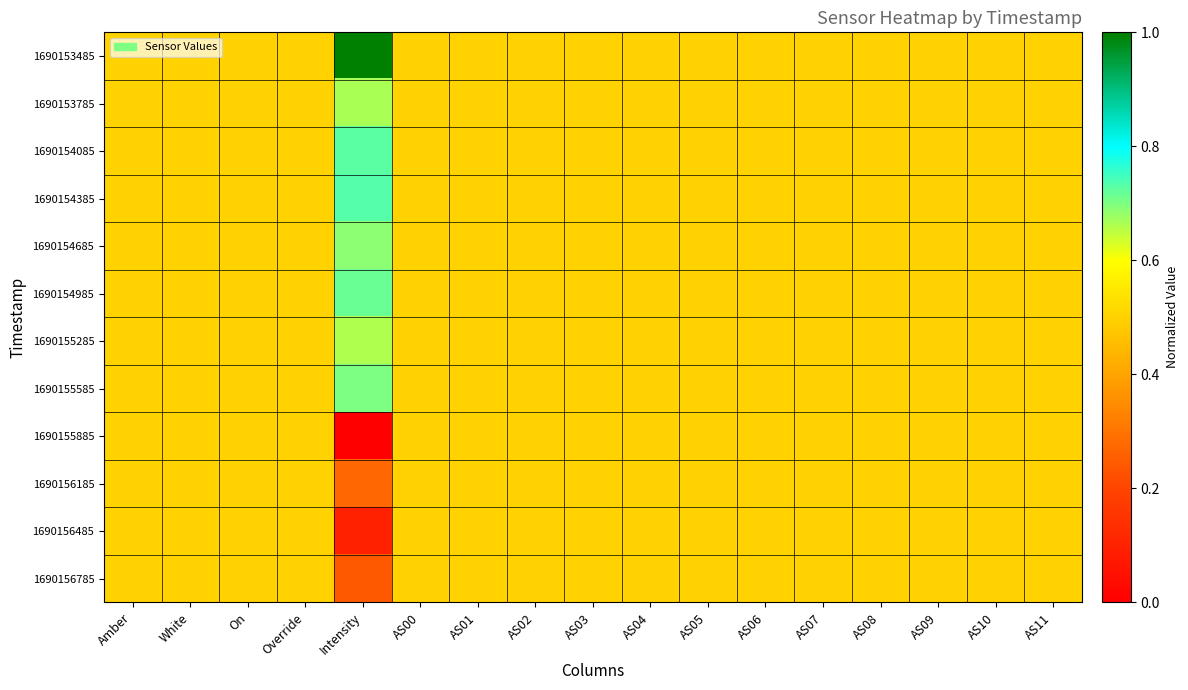

Reading left to right, what are all the values shown in this chart?

1690153485: Amber=0.5	White=0.5	On=0.5	Override=0.5	Intensity=1.0	AS00=0.5	AS01=0.5	AS02=0.5	AS03=0.5	AS04=0.5	AS05=0.5	AS06=0.5	AS07=0.5	AS08=0.5	AS09=0.5	AS10=0.5	AS11=0.5
1690153785: Amber=0.5	White=0.5	On=0.5	Override=0.5	Intensity=0.7	AS00=0.5	AS01=0.5	AS02=0.5	AS03=0.5	AS04=0.5	AS05=0.5	AS06=0.5	AS07=0.5	AS08=0.5	AS09=0.5	AS10=0.5	AS11=0.5
1690154085: Amber=0.5	White=0.5	On=0.5	Override=0.5	Intensity=0.7	AS00=0.5	AS01=0.5	AS02=0.5	AS03=0.5	AS04=0.5	AS05=0.5	AS06=0.5	AS07=0.5	AS08=0.5	AS09=0.5	AS10=0.5	AS11=0.5
1690154385: Amber=0.5	White=0.5	On=0.5	Override=0.5	Intensity=0.7	AS00=0.5	AS01=0.5	AS02=0.5	AS03=0.5	AS04=0.5	AS05=0.5	AS06=0.5	AS07=0.5	AS08=0.5	AS09=0.5	AS10=0.5	AS11=0.5
1690154685: Amber=0.5	White=0.5	On=0.5	Override=0.5	Intensity=0.7	AS00=0.5	AS01=0.5	AS02=0.5	AS03=0.5	AS04=0.5	AS05=0.5	AS06=0.5	AS07=0.5	AS08=0.5	AS09=0.5	AS10=0.5	AS11=0.5
1690154985: Amber=0.5	White=0.5	On=0.5	Override=0.5	Intensity=0.7	AS00=0.5	AS01=0.5	AS02=0.5	AS03=0.5	AS04=0.5	AS05=0.5	AS06=0.5	AS07=0.5	AS08=0.5	AS09=0.5	AS10=0.5	AS11=0.5
1690155285: Amber=0.5	White=0.5	On=0.5	Override=0.5	Intensity=0.7	AS00=0.5	AS01=0.5	AS02=0.5	AS03=0.5	AS04=0.5	AS05=0.5	AS06=0.5	AS07=0.5	AS08=0.5	AS09=0.5	AS10=0.5	AS11=0.5
1690155585: Amber=0.5	White=0.5	On=0.5	Override=0.5	Intensity=0.7	AS00=0.5	AS01=0.5	AS02=0.5	AS03=0.5	AS04=0.5	AS05=0.5	AS06=0.5	AS07=0.5	AS08=0.5	AS09=0.5	AS10=0.5	AS11=0.5
1690155885: Amber=0.5	White=0.5	On=0.5	Override=0.5	Intensity=0.0	AS00=0.5	AS01=0.5	AS02=0.5	AS03=0.5	AS04=0.5	AS05=0.5	AS06=0.5	AS07=0.5	AS08=0.5	AS09=0.5	AS10=0.5	AS11=0.5
1690156185: Amber=0.5	White=0.5	On=0.5	Override=0.5	Intensity=0.3	AS00=0.5	AS01=0.5	AS02=0.5	AS03=0.5	AS04=0.5	AS05=0.5	AS06=0.5	AS07=0.5	AS08=0.5	AS09=0.5	AS10=0.5	AS11=0.5
1690156485: Amber=0.5	White=0.5	On=0.5	Override=0.5	Intensity=0.1	AS00=0.5	AS01=0.5	AS02=0.5	AS03=0.5	AS04=0.5	AS05=0.5	AS06=0.5	AS07=0.5	AS08=0.5	AS09=0.5	AS10=0.5	AS11=0.5
1690156785: Amber=0.5	White=0.5	On=0.5	Override=0.5	Intensity=0.2	AS00=0.5	AS01=0.5	AS02=0.5	AS03=0.5	AS04=0.5	AS05=0.5	AS06=0.5	AS07=0.5	AS08=0.5	AS09=0.5	AS10=0.5	AS11=0.5